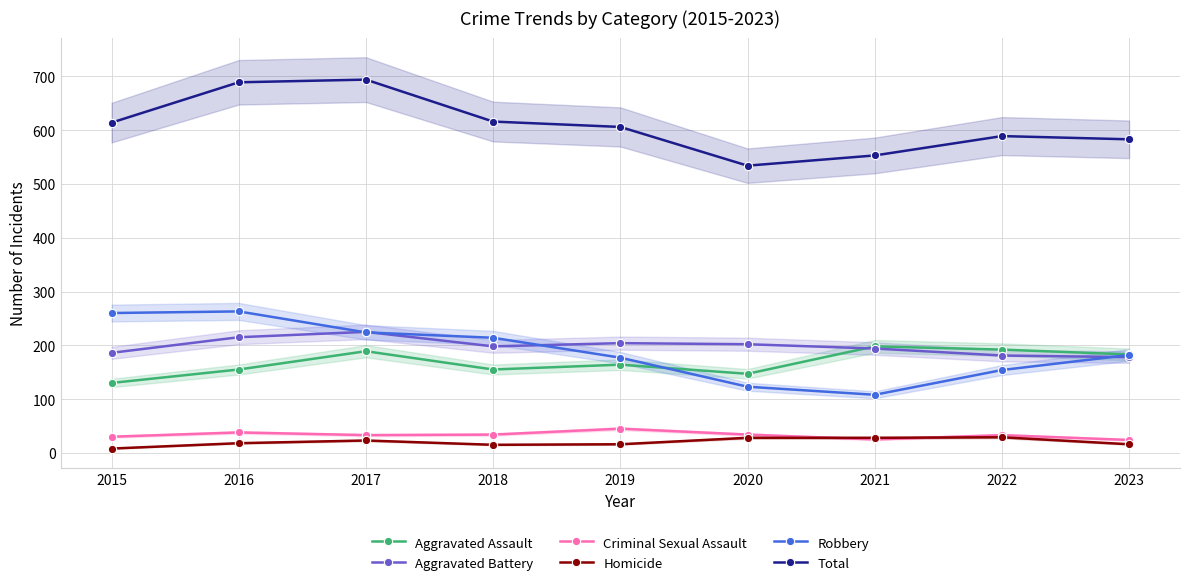

Rank the categories by Total value from lowest to highest.

2020, 2021, 2023, 2022, 2019, 2015, 2018, 2016, 2017